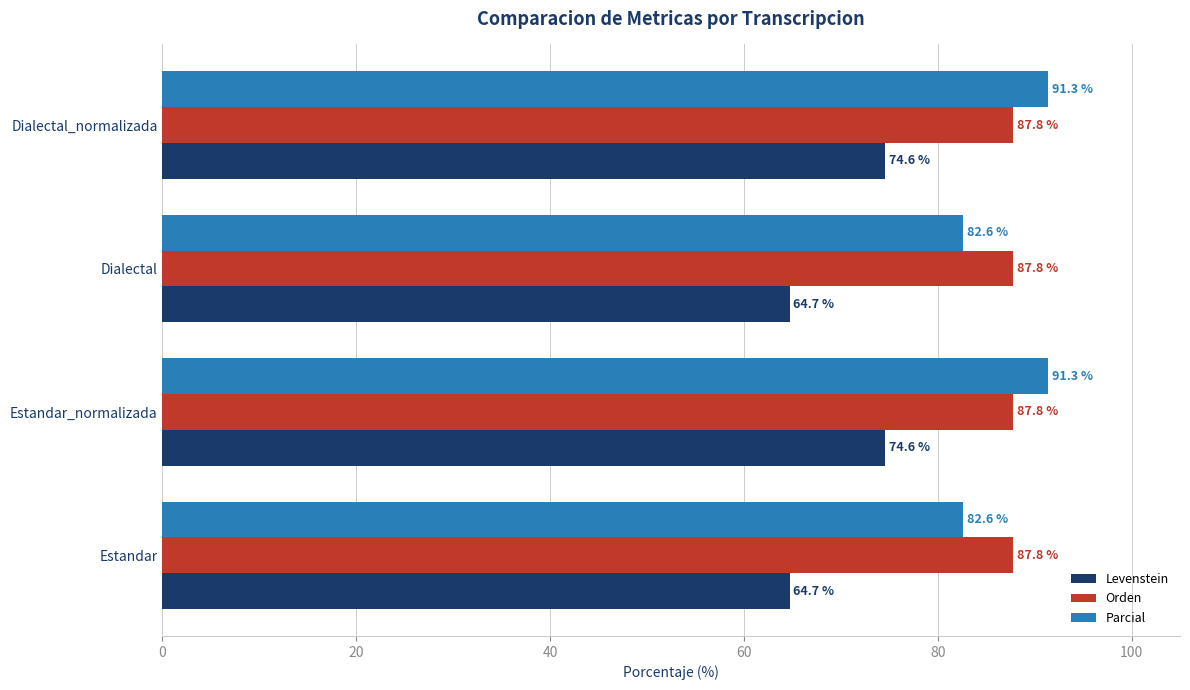

What is the minimum value for Levenstein?

64.7